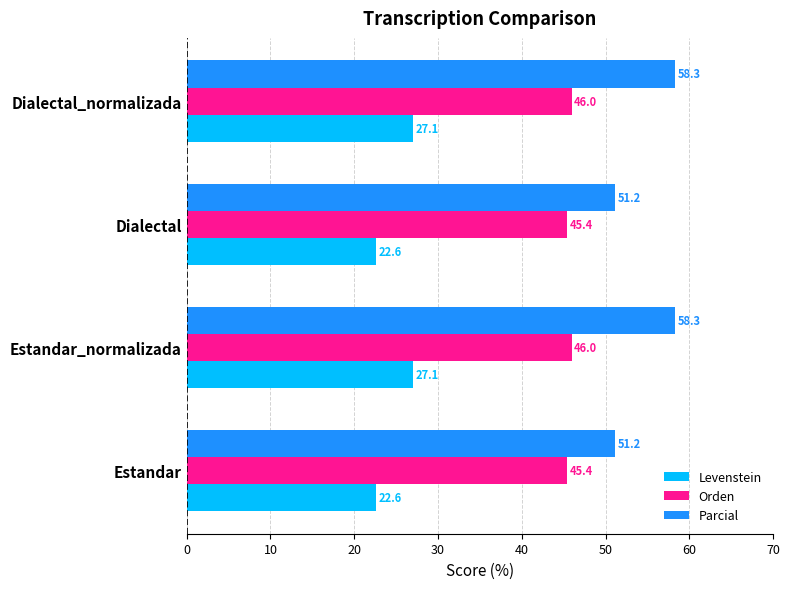

Is it true that Levenstein equals 11.2 at Estandar?

False